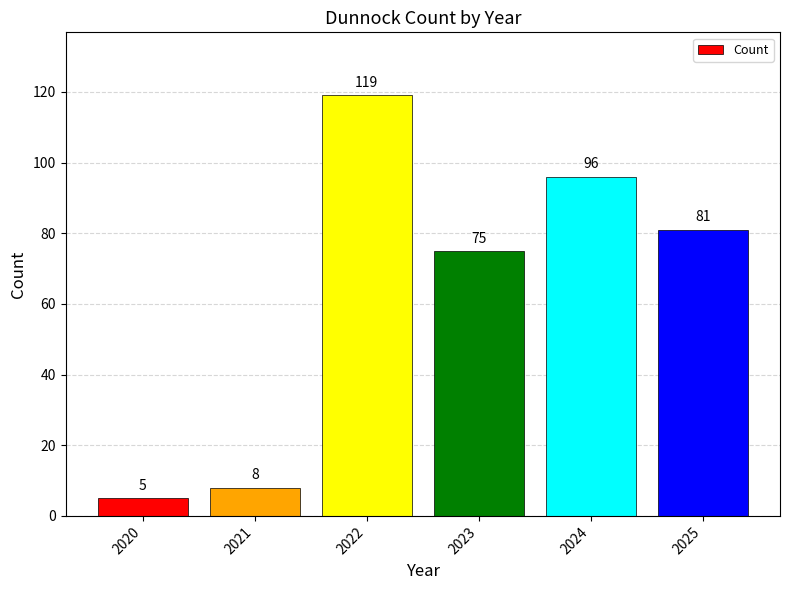

Rank the categories by value from lowest to highest.

2020, 2021, 2023, 2025, 2024, 2022